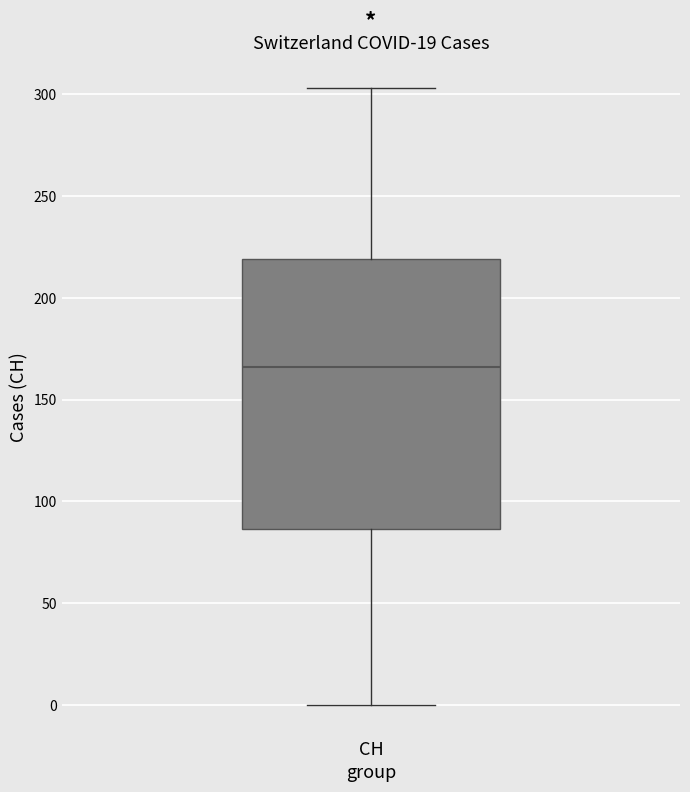

Transcribe this box plot: give where the median line is, the range the box spans, and where the two whiskers end, as read against the y-axis. The values are not printed on the chart, so give them approximately, as read against the axis.

median 165, box 85 to 220, whiskers 0 to 305